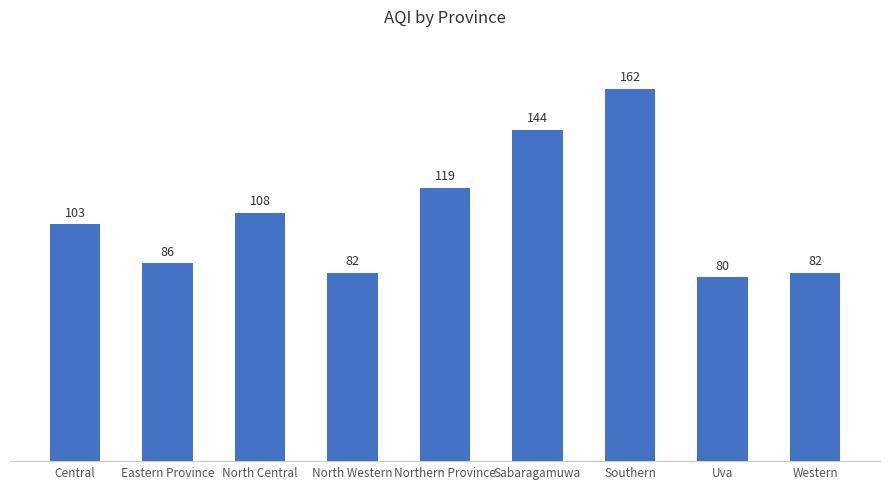

Is it true that the value at Central is 146?

False